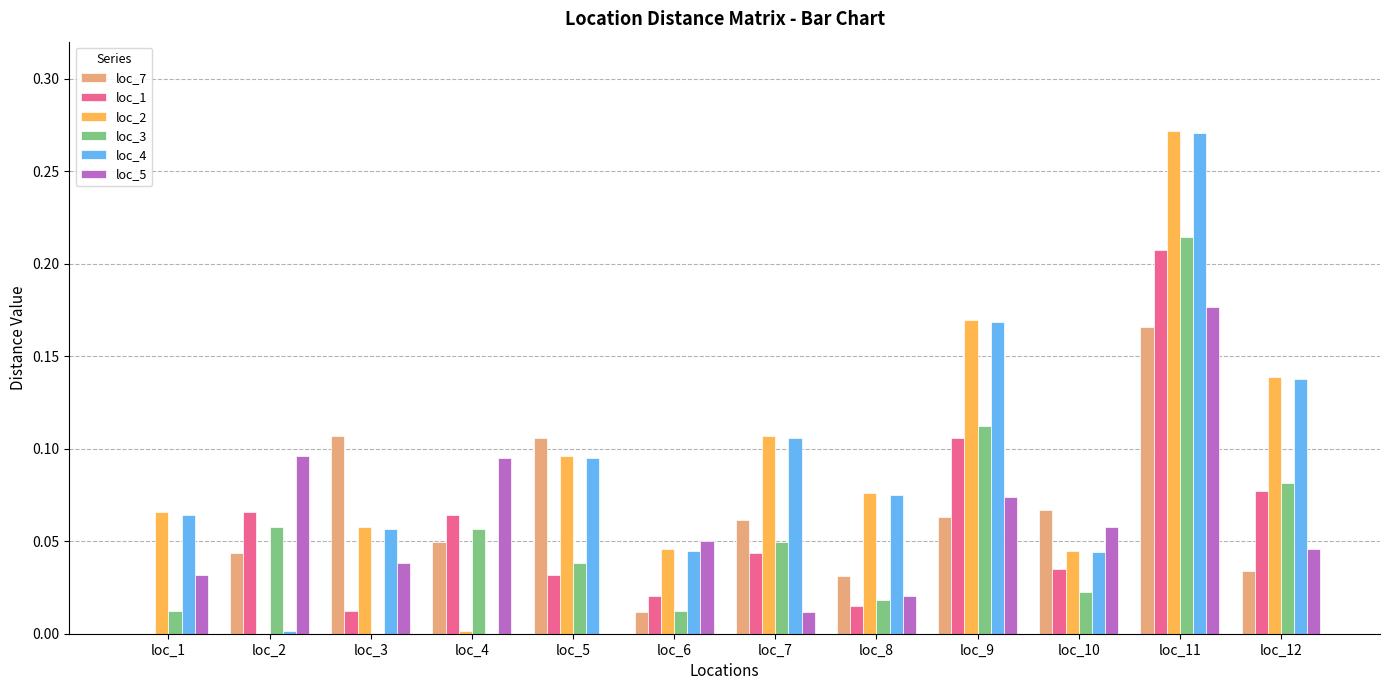

Is the value of loc_2 at loc_11 greater than the value of loc_5 at loc_7?

Yes